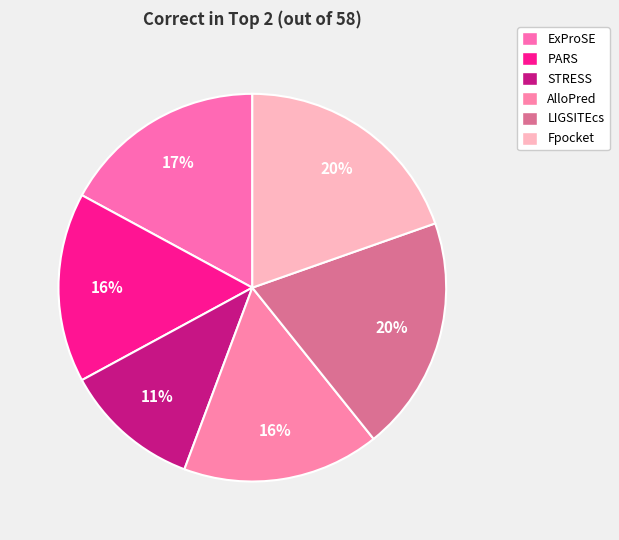

How many segments does this pie chart have?

6